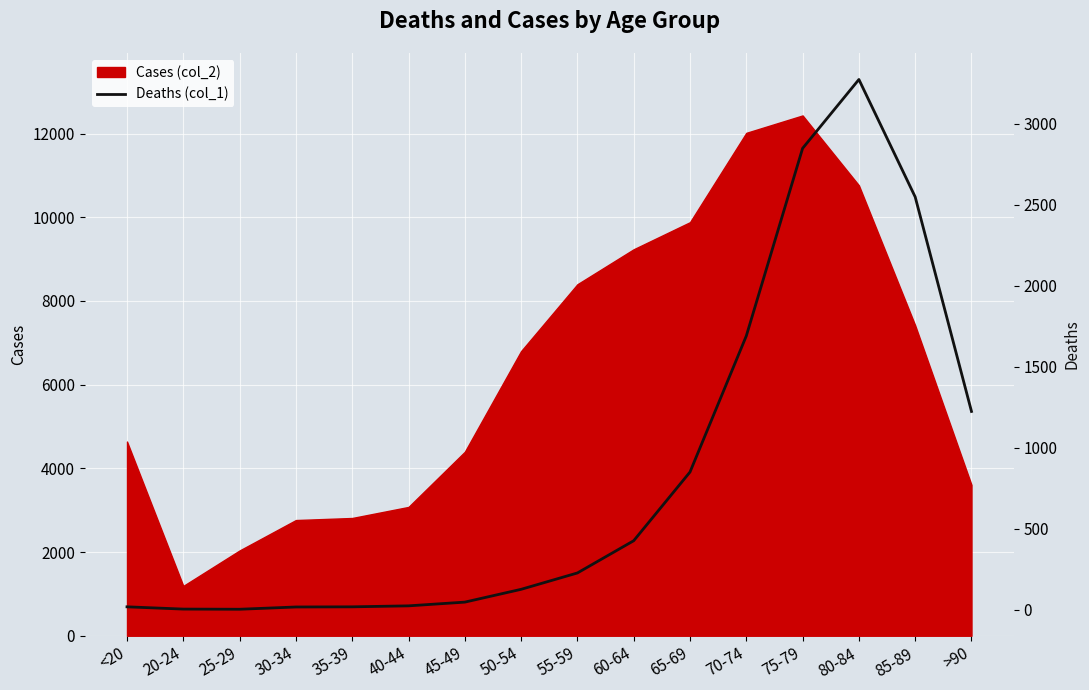

At which label does the data first exceed 227?

60-64